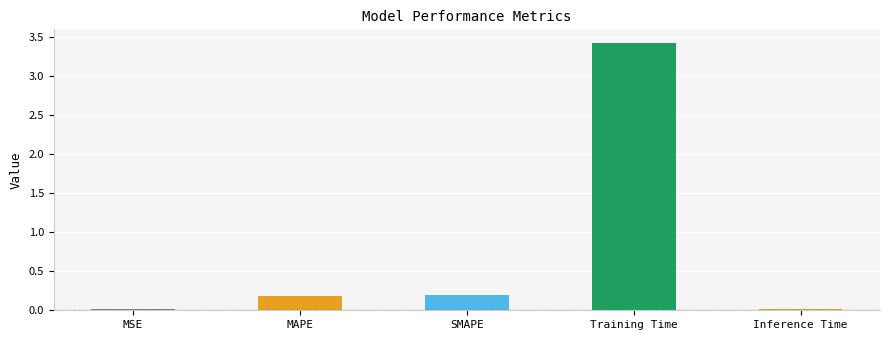

What is the sum of all values?

3.8